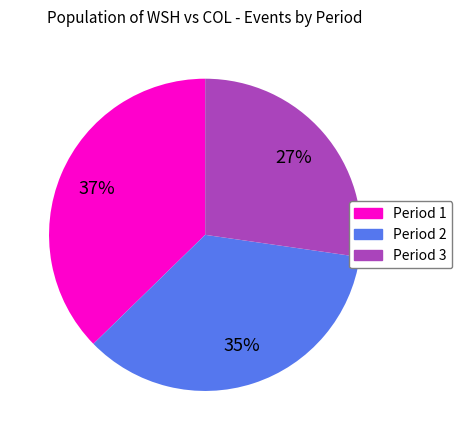

To the nearest percent, what is the difference between the largest and smallest slice percentages?

10%